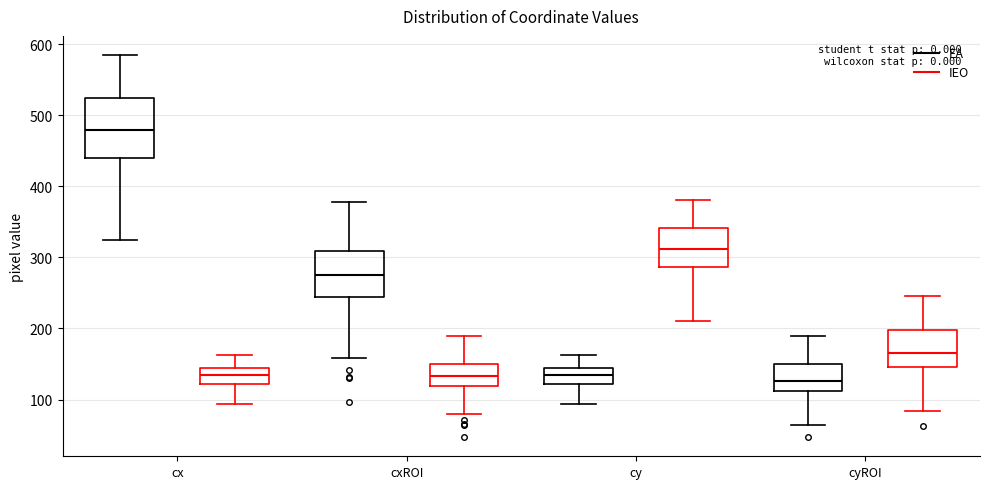

Comparing the boxes themselves (not the whiskers), which one is the tallest?

cx (EA)